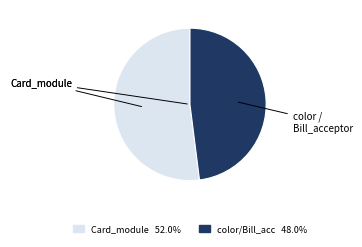

Is there any slice that represents more than half of the pie?

Yes